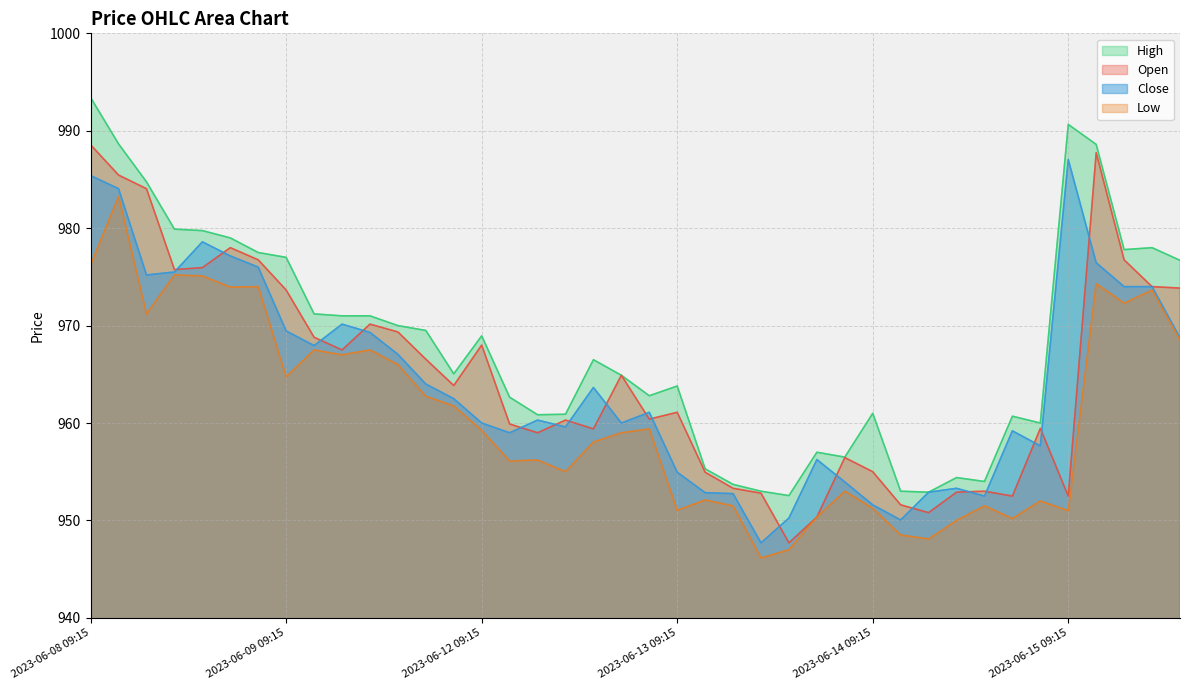

What is the label of the 32nd point from the right?

2023-06-09 10:15